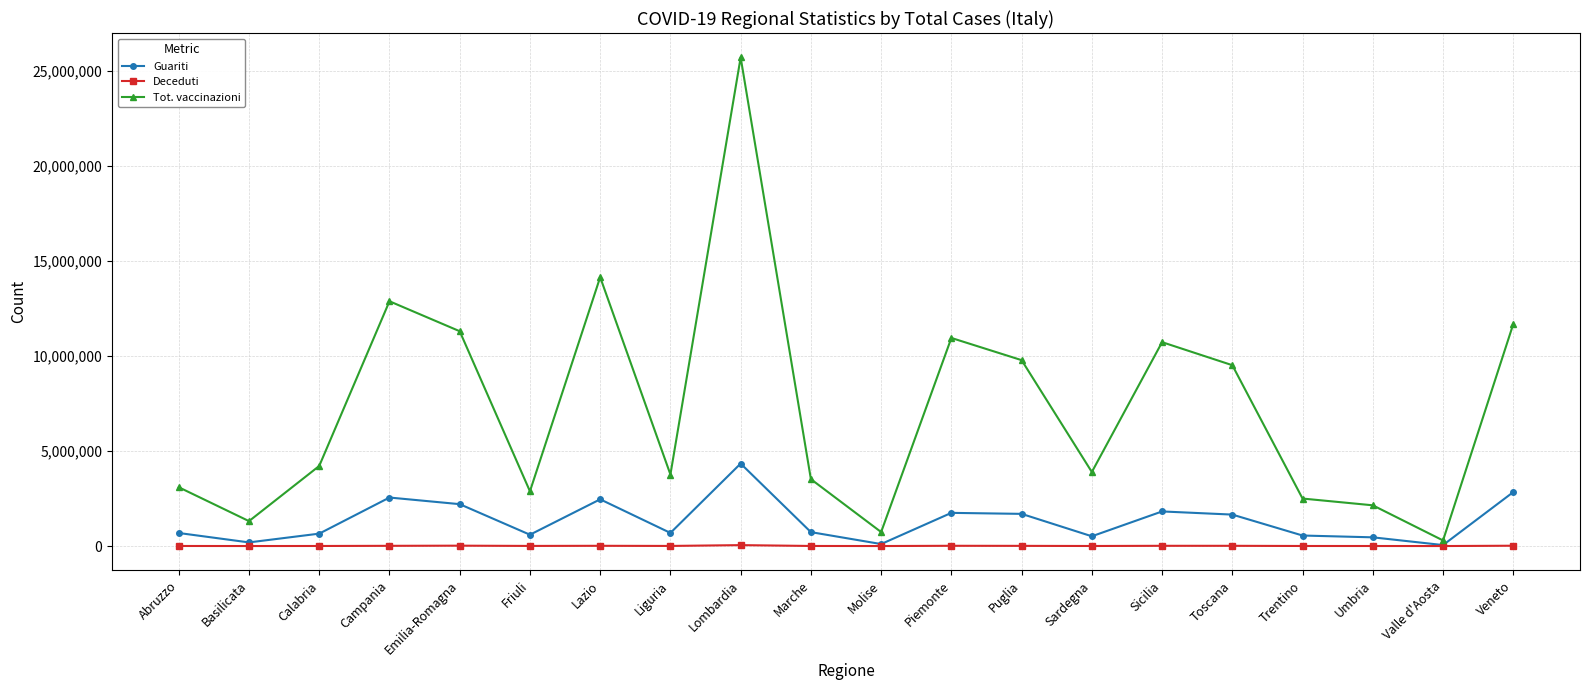

Is it true that Tot. vaccinazioni equals 737182 at Molise?

True